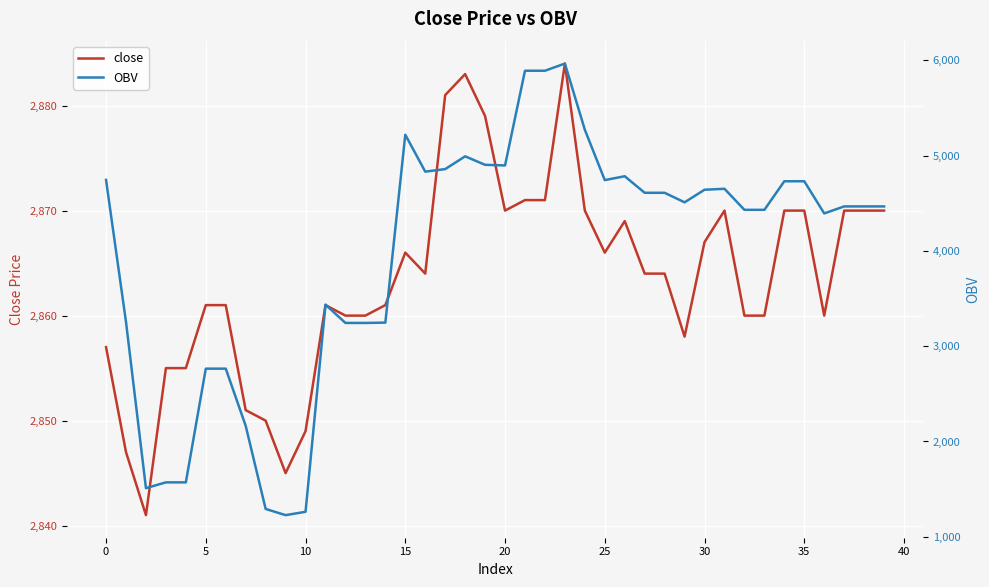

In OBV, how many points are higher than both neighbors (excluding endpoints)?

6